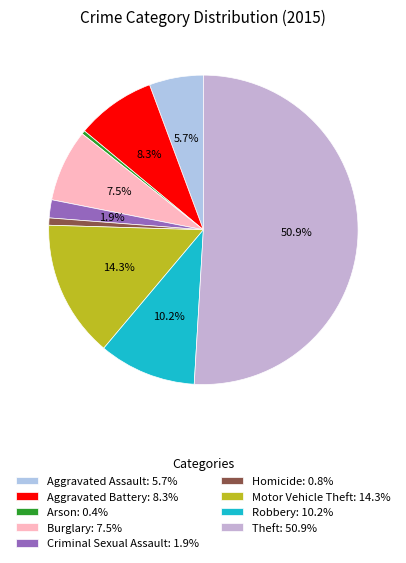

The Arson slice represents 0% of the pie. True or false?

True